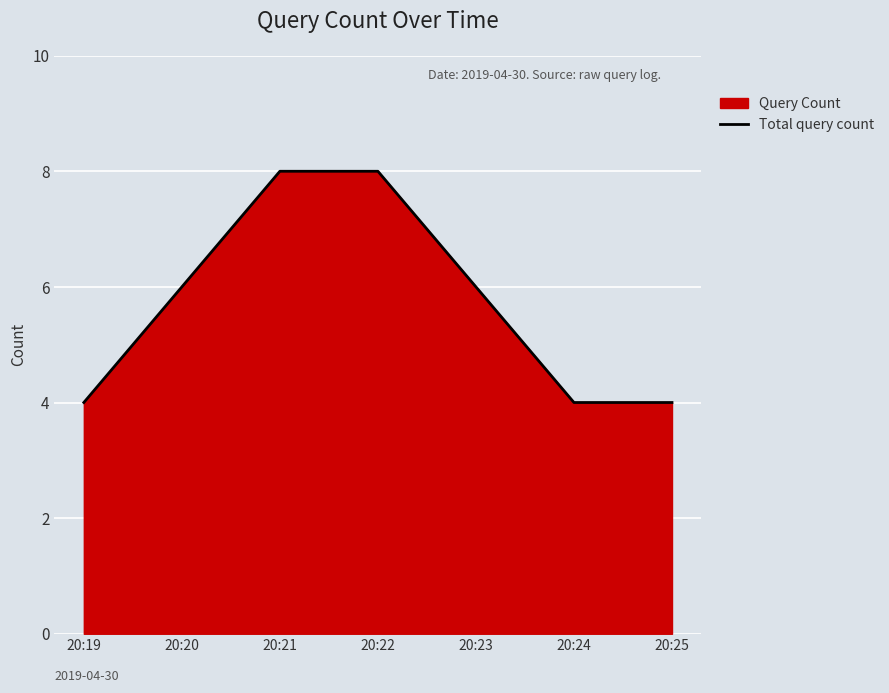

How many categories are shown in the chart?

7